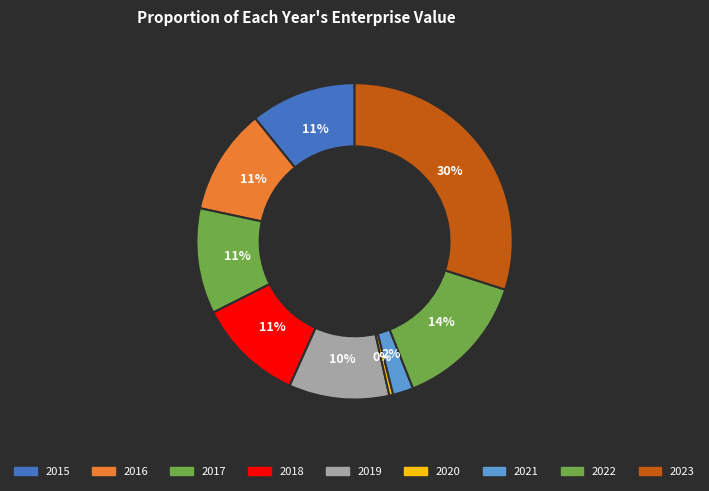

To the nearest percent, what is the combined percentage of 2018 and 2021?

13%